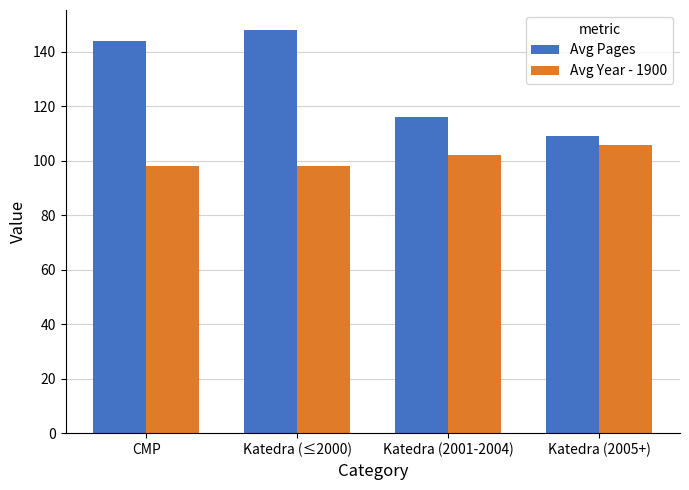

What is the maximum value for Avg Pages?

148